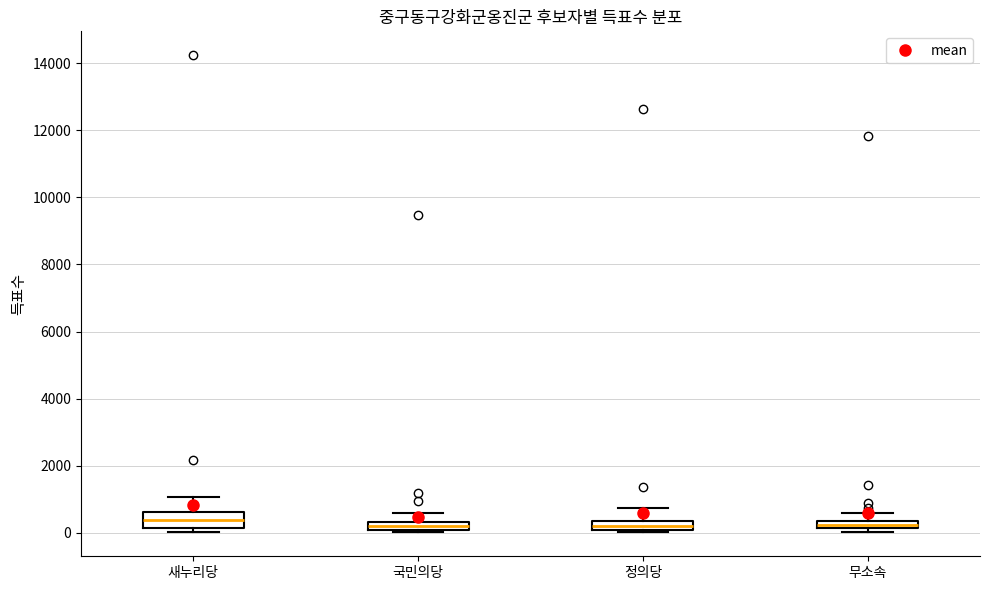

Where is the lower edge of the box for 정의당 on the y-axis? The values are not printed on the chart, so give them approximately, as read against the axis.

0